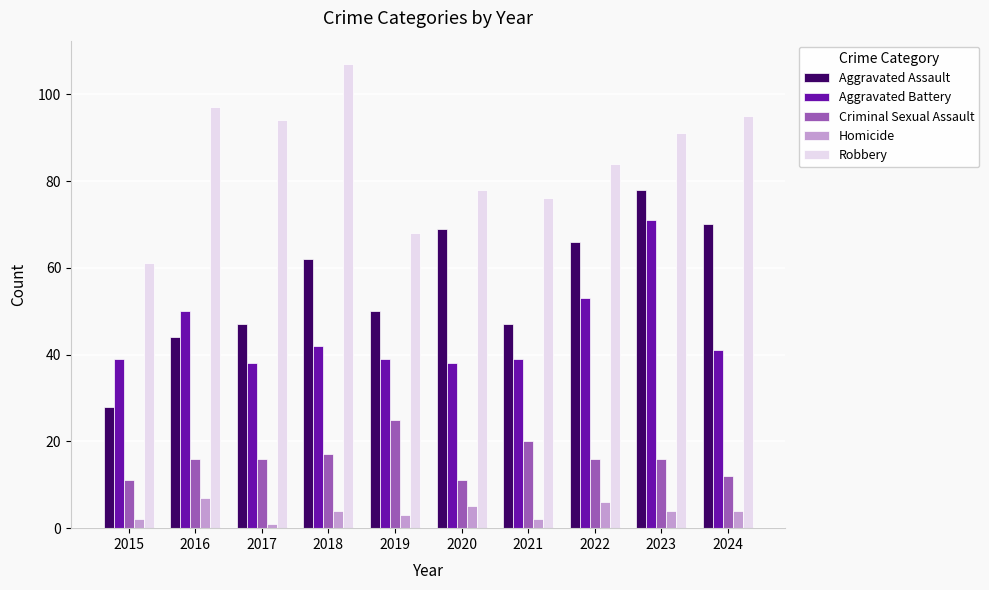

What is the difference between the maximum and minimum values in the Robbery series?

46